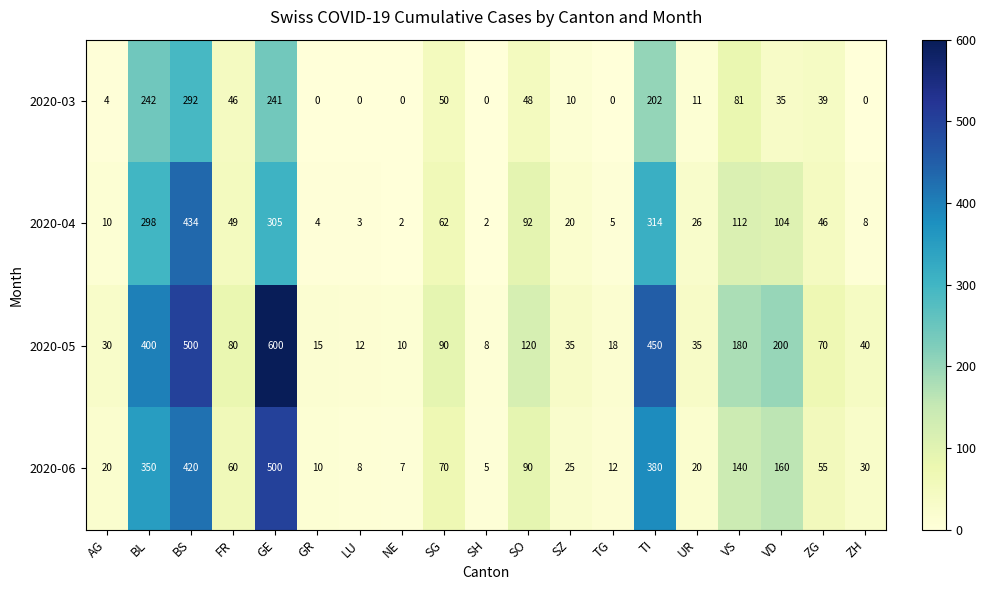

What is the difference between the highest and lowest values at FR?

34